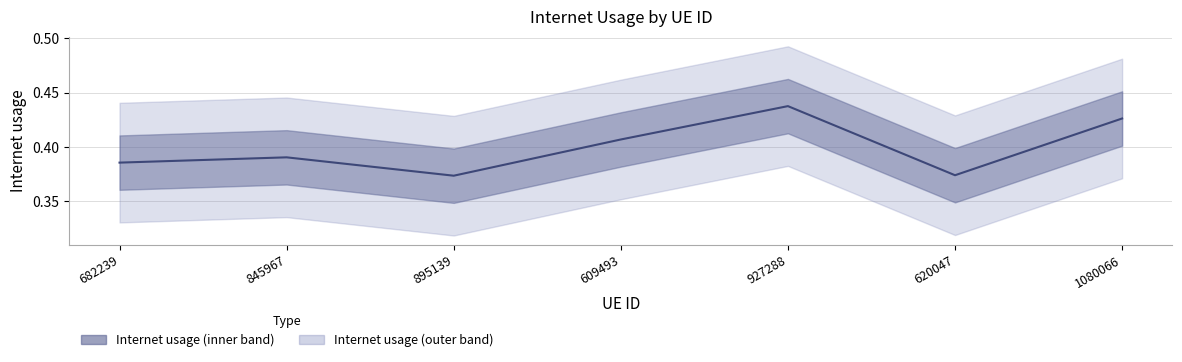

Is it true that the value at 845967 is 0.4?

True